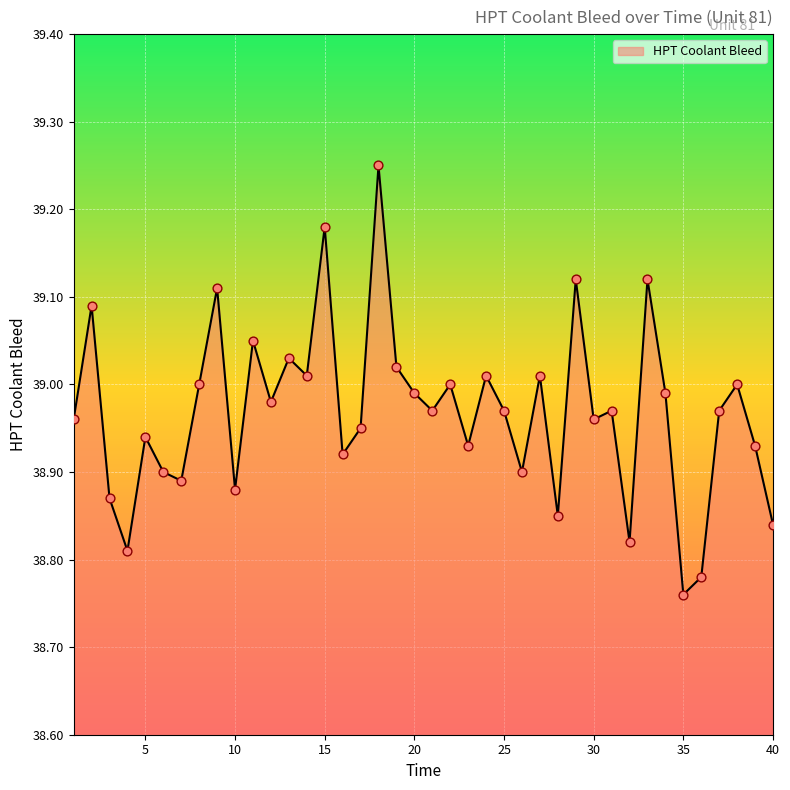

What is the difference between the maximum and minimum values?

0.5